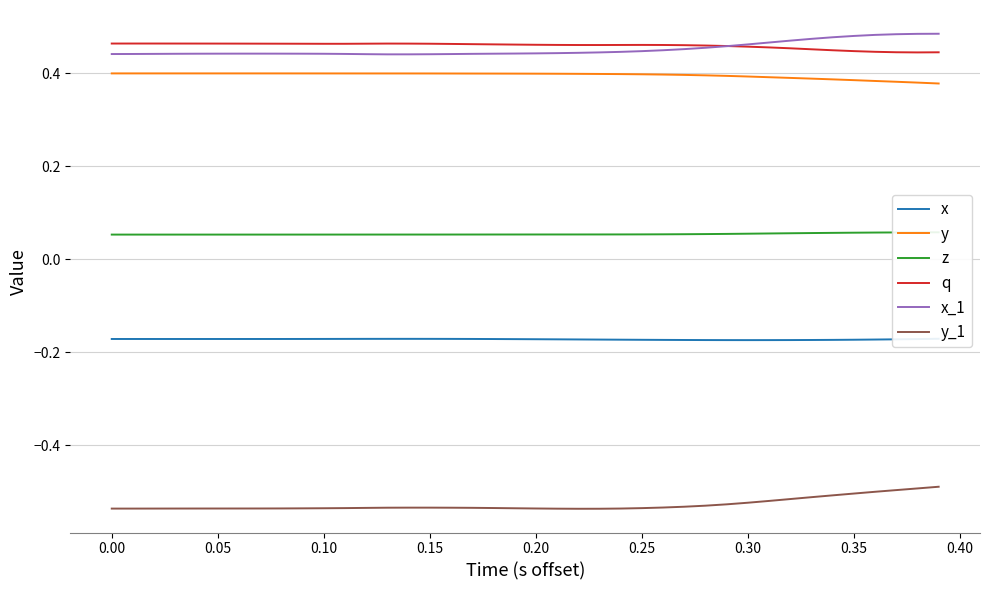

True or false: x_1 and y_1 cross at least once.

False